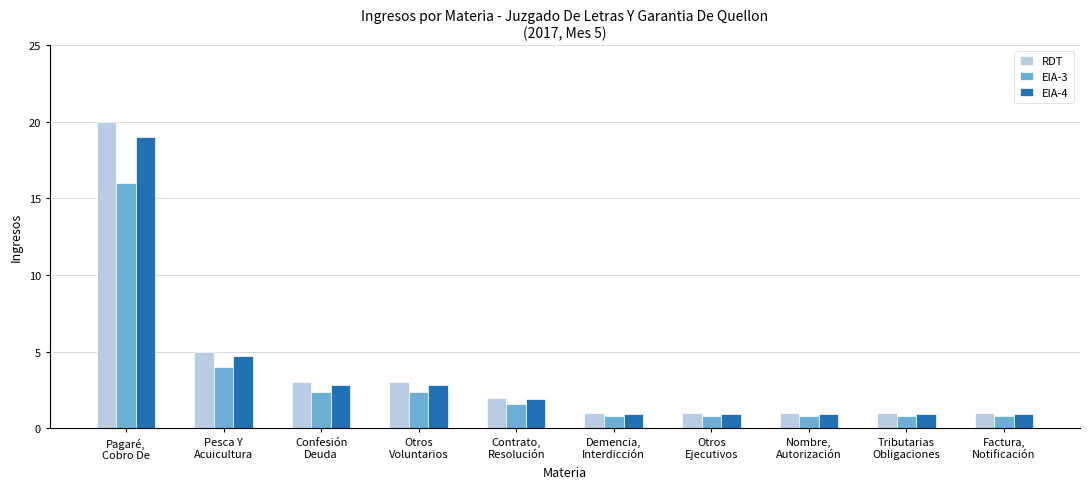

What is the label of the 8th bar from the right?

Confesión
Deuda